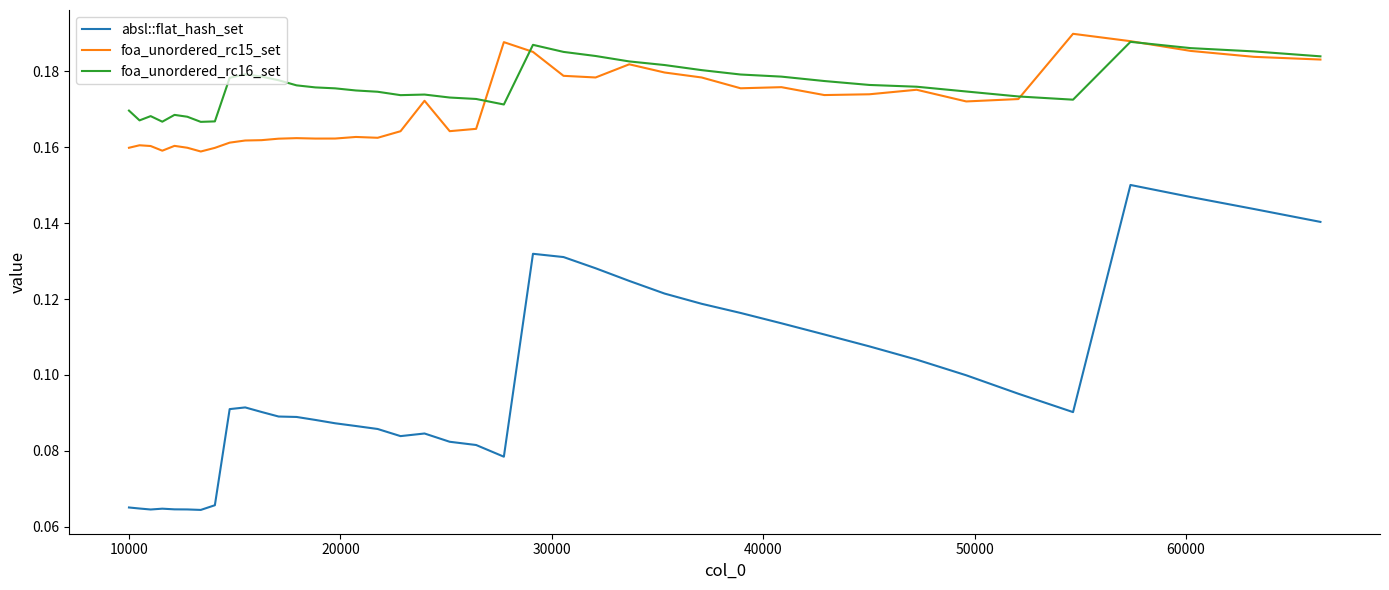

What is the sum of all foa_unordered_rc16_set values?

7.1